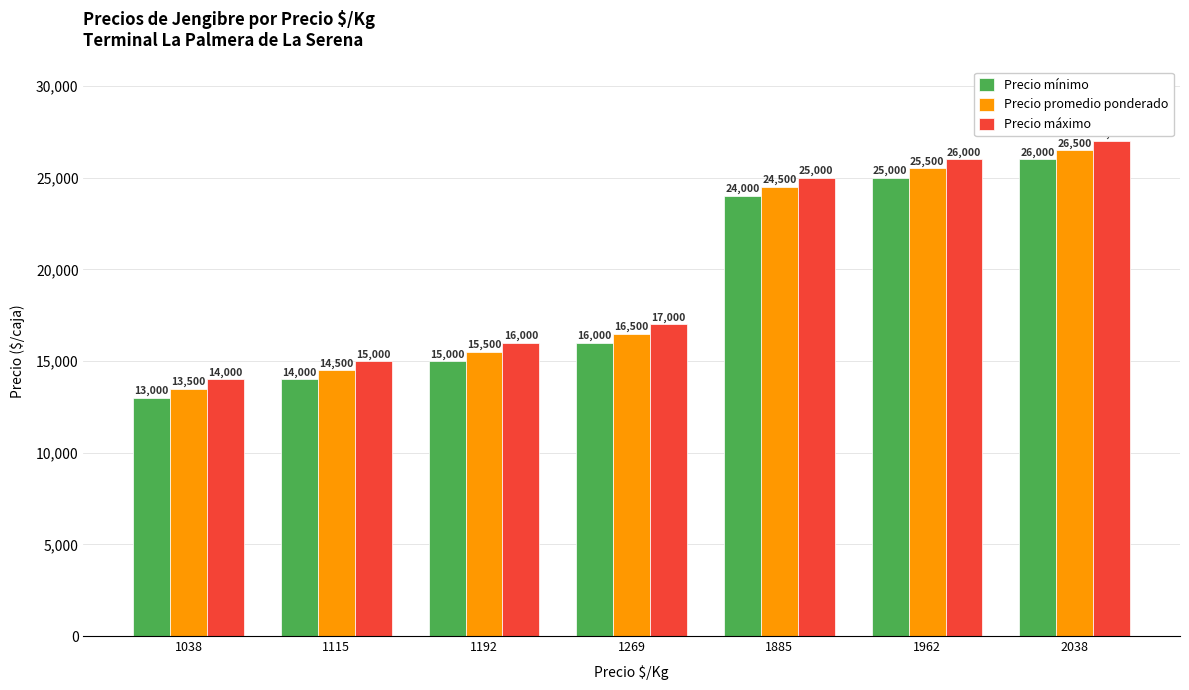

What are all the series names shown in the legend?

Precio mínimo, Precio promedio ponderado, Precio máximo